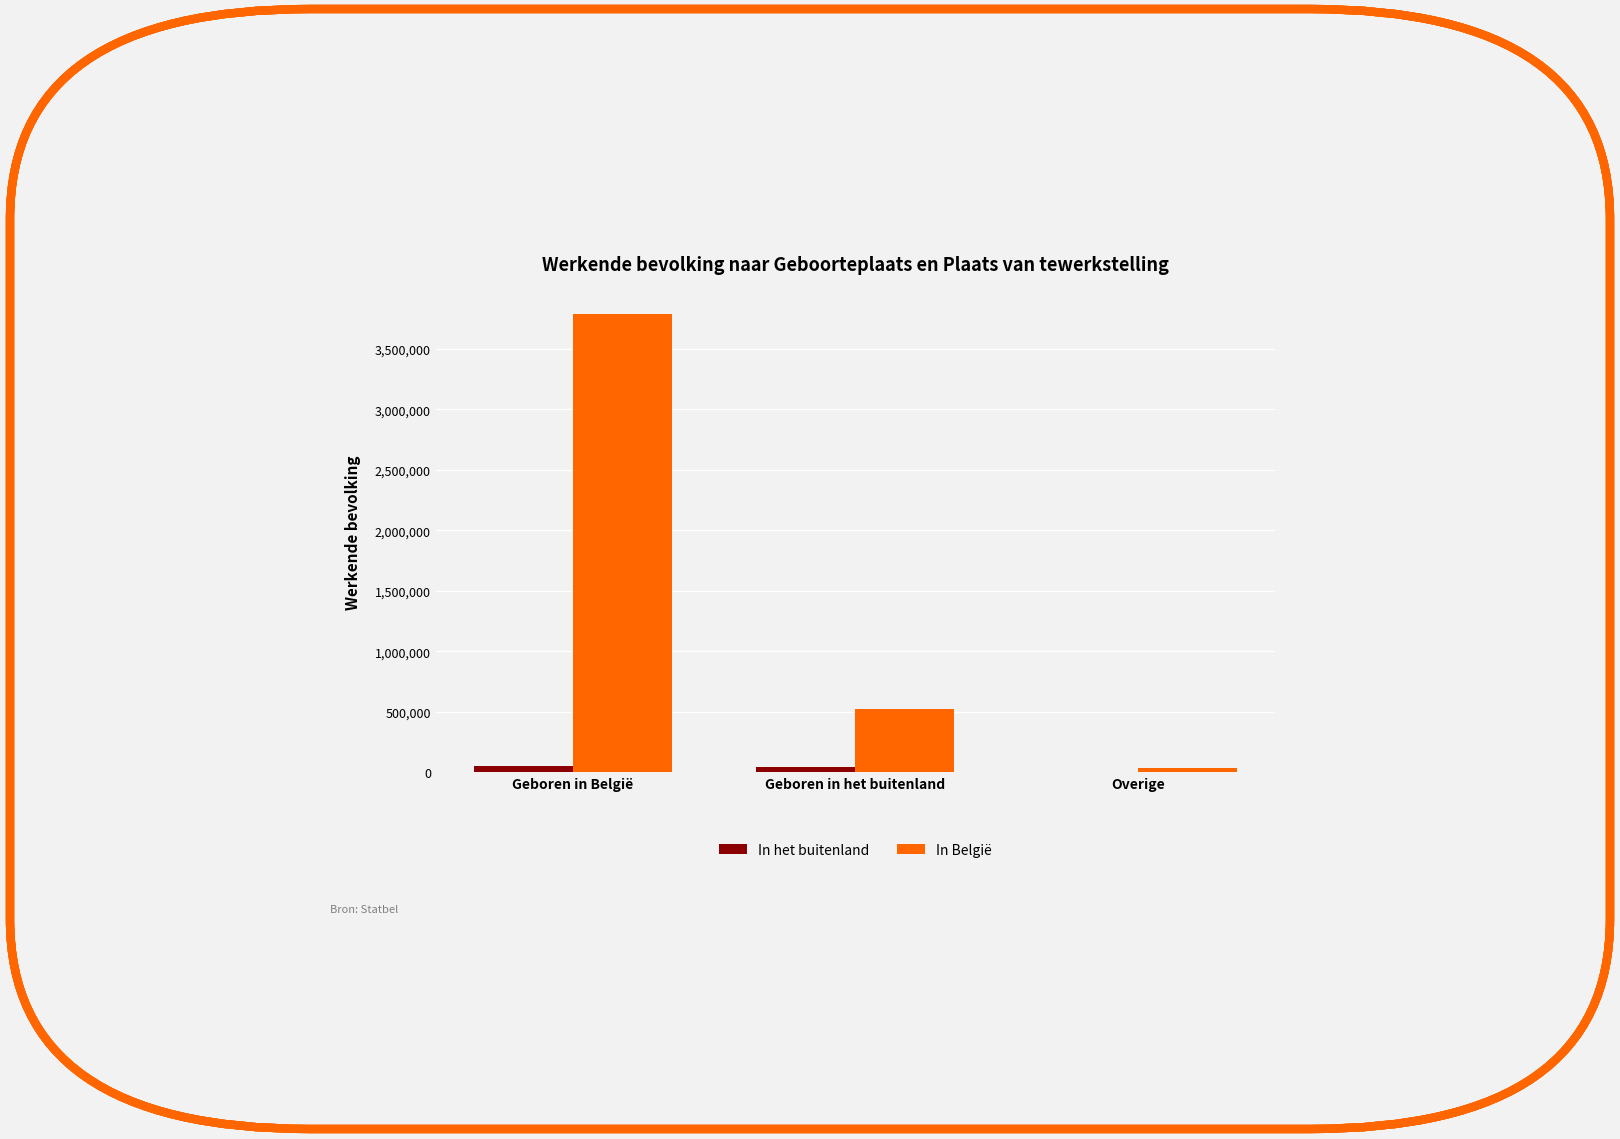

What is the highest value of the In België series?

3788541